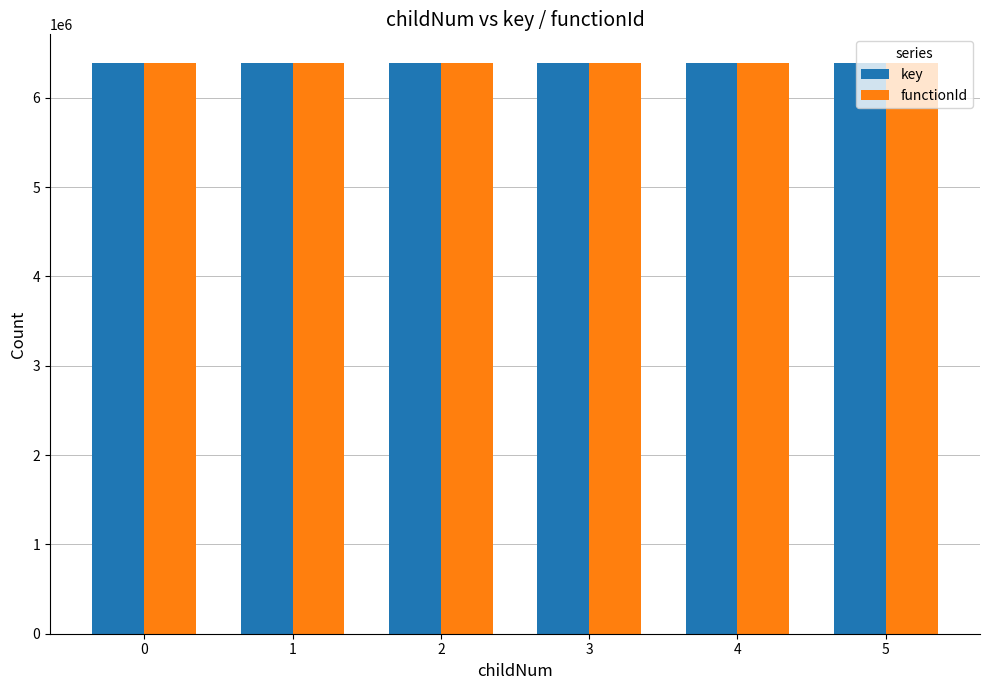

What are all the series names shown in the legend?

key, functionId